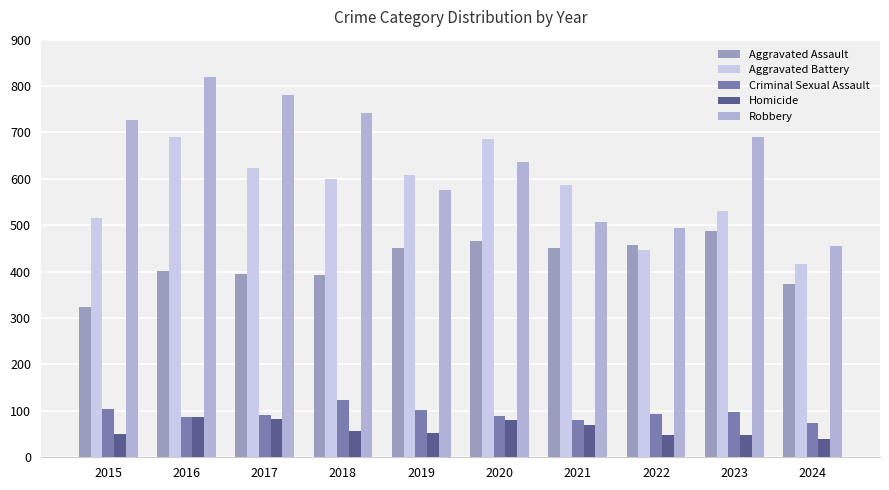

True or false: Criminal Sexual Assault has a value of 102 at 2019.

True